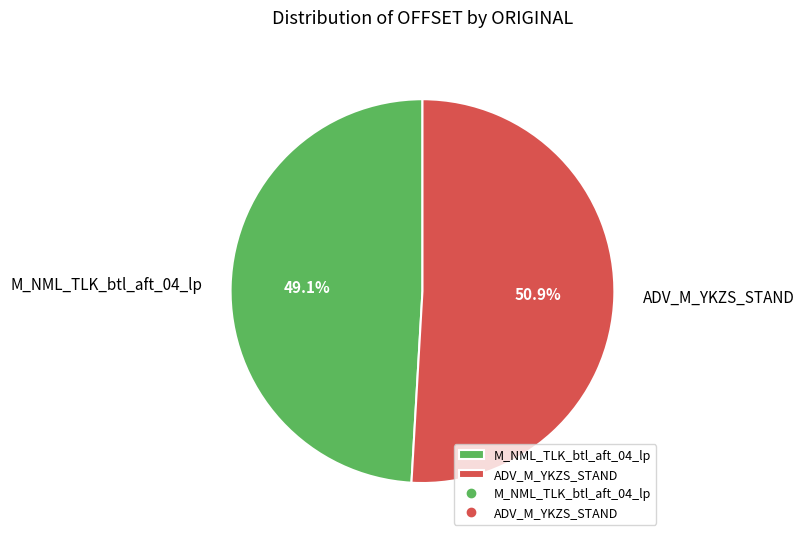

Approximately how many times larger is the value at M_NML_TLK_btl_aft_04_lp compared to ADV_M_YKZS_STAND?

1.0